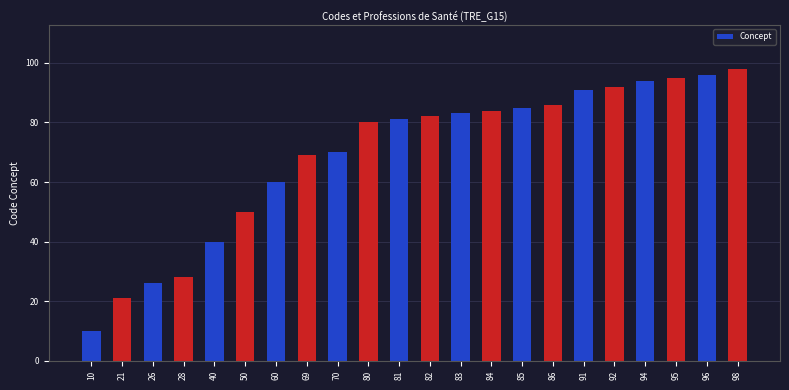

List the labels in order of value, smallest first.

10, 21, 26, 28, 40, 50, 60, 69, 70, 80, 81, 82, 83, 84, 85, 86, 91, 92, 94, 95, 96, 98